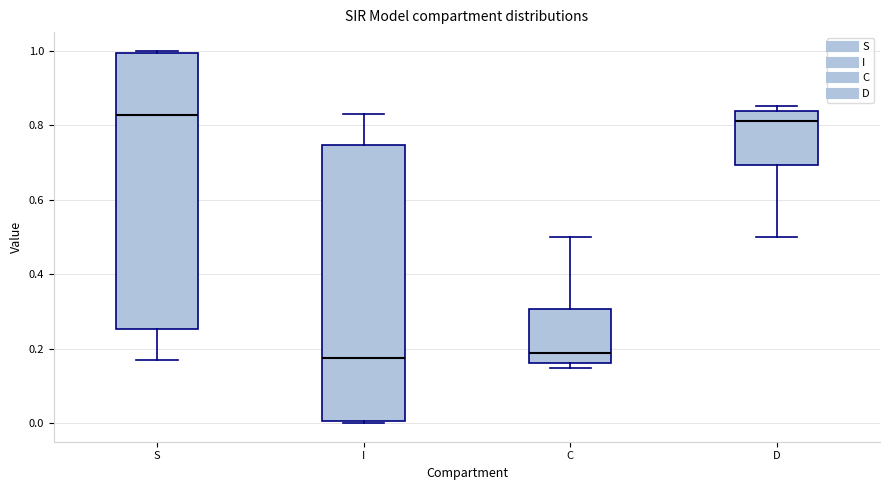

Reading left to right, transcribe this box plot: for each box, give where its median line is, the range the box spans, and where its two whiskers end, as read against the y-axis. The values are not printed on the chart, so give them approximately, as read against the axis.

S: median 0.82, box 0.26 to 1.00, whiskers 0.16 to 1.00 (just above the box's upper edge)
I: median 0.18, box 0.00 to 0.74, whiskers 0.00 (just below the box's lower edge) to 0.84
C: median 0.18, box 0.16 to 0.30, whiskers 0.14 to 0.50
D: median 0.82, box 0.70 to 0.84, whiskers 0.50 to 0.86